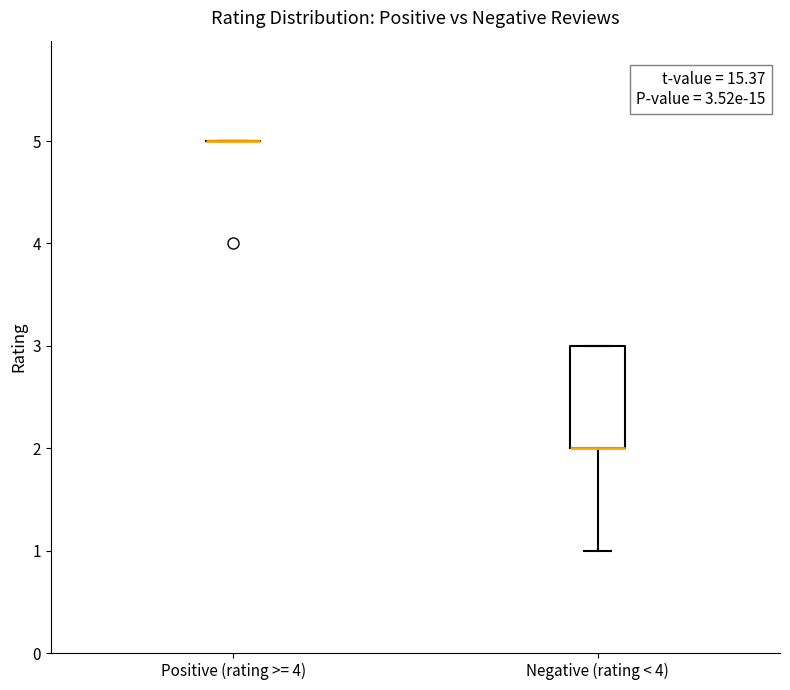

Which box is the tallest, from its lower edge to its upper edge?

Negative (rating < 4)